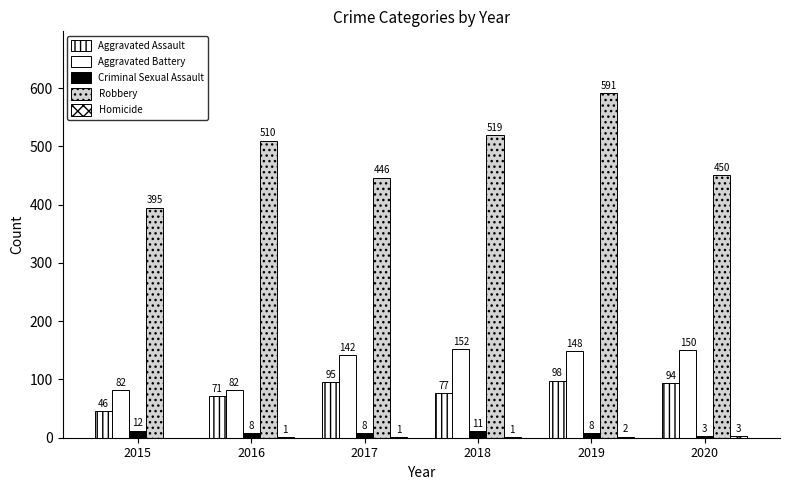

True or false: Criminal Sexual Assault has a value of 8 at 2019.

True